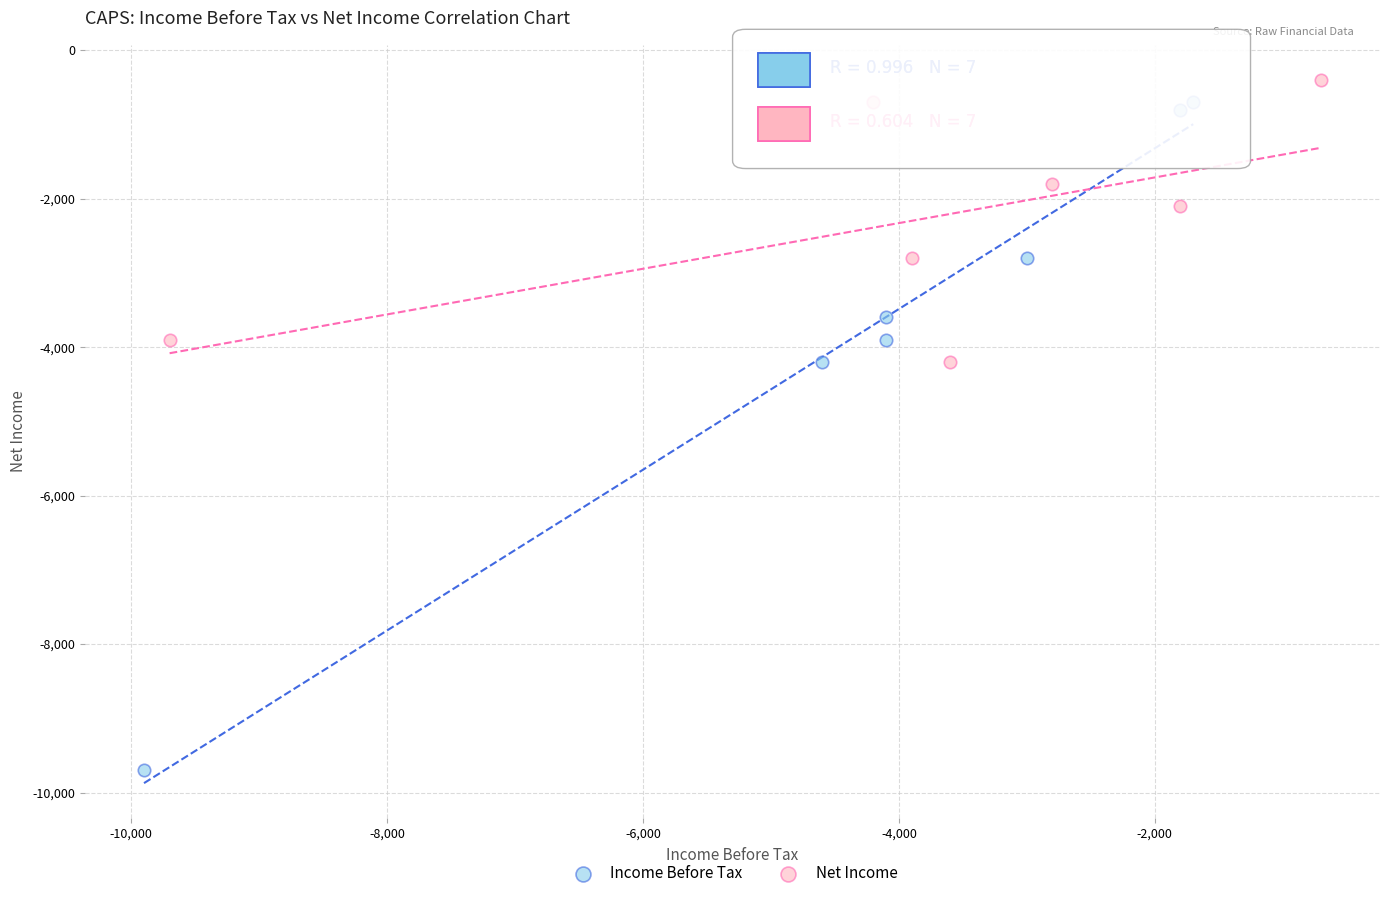

Which series contains the lowest Y value?

Income Before Tax